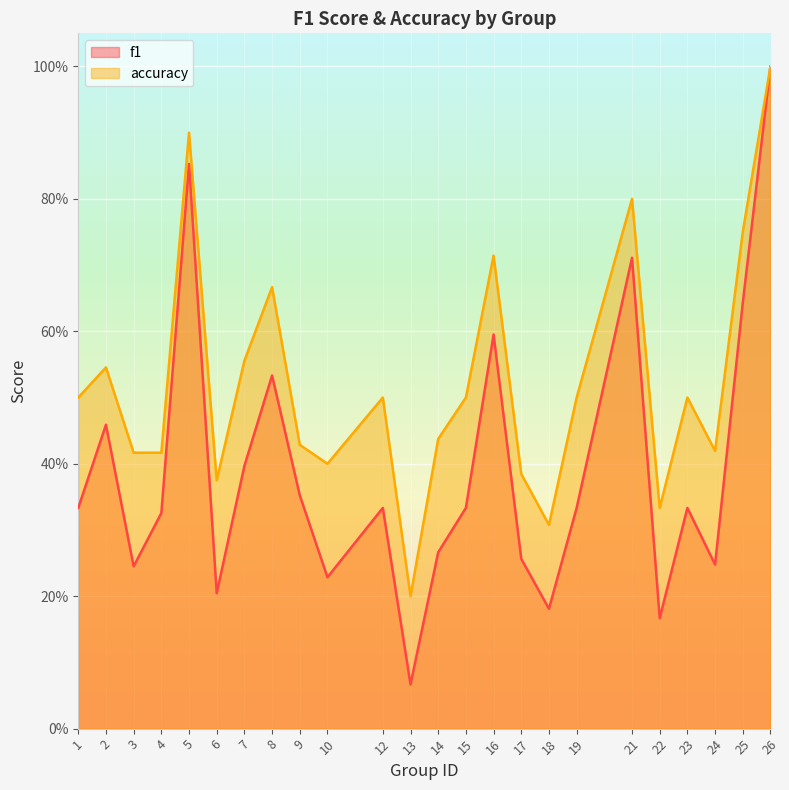

Where is the first local minimum for f1?

3